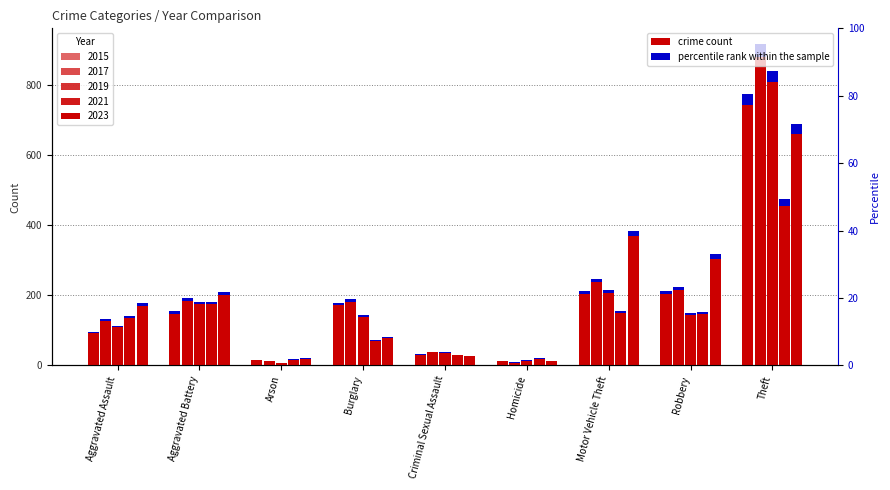

Between Criminal Sexual Assault and Motor Vehicle Theft, which series saw the biggest shift?

2023